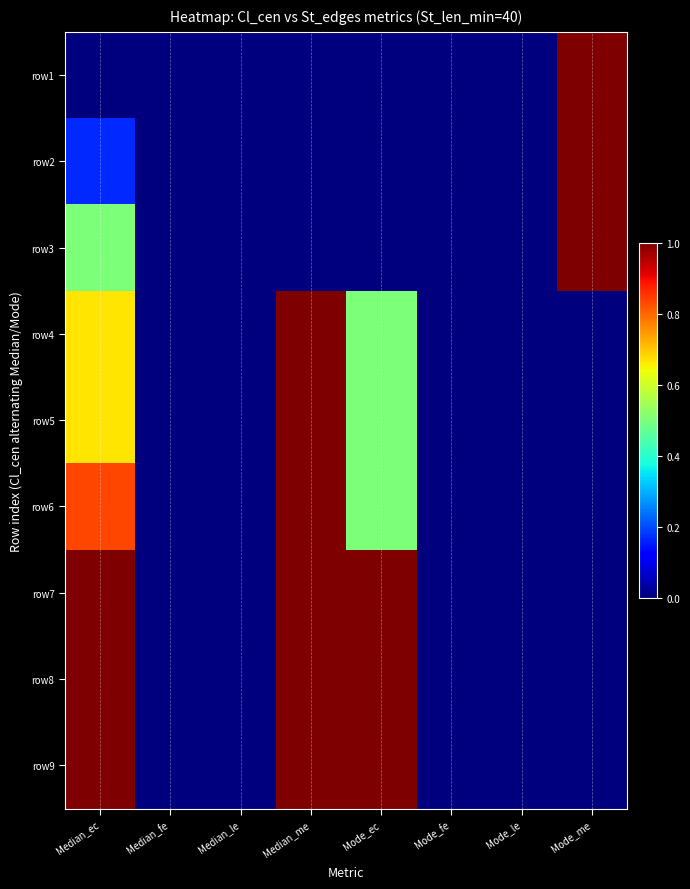

Reading right to left, extract all data points from this chart.

row1: Mode_me=1.0	Mode_le=0.0	Mode_fe=0.0	Mode_ec=0.0	Median_me=0.0	Median_le=0.0	Median_fe=0.0	Median_ec=0.0
row2: Mode_me=1.0	Mode_le=0.0	Mode_fe=0.0	Mode_ec=0.0	Median_me=0.0	Median_le=0.0	Median_fe=0.0	Median_ec=0.2
row3: Mode_me=1.0	Mode_le=0.0	Mode_fe=0.0	Mode_ec=0.0	Median_me=0.0	Median_le=0.0	Median_fe=0.0	Median_ec=0.5
row4: Mode_me=0.0	Mode_le=0.0	Mode_fe=0.0	Mode_ec=0.5	Median_me=1.0	Median_le=0.0	Median_fe=0.0	Median_ec=0.7
row5: Mode_me=0.0	Mode_le=0.0	Mode_fe=0.0	Mode_ec=0.5	Median_me=1.0	Median_le=0.0	Median_fe=0.0	Median_ec=0.7
row6: Mode_me=0.0	Mode_le=0.0	Mode_fe=0.0	Mode_ec=0.5	Median_me=1.0	Median_le=0.0	Median_fe=0.0	Median_ec=0.8
row7: Mode_me=0.0	Mode_le=0.0	Mode_fe=0.0	Mode_ec=1.0	Median_me=1.0	Median_le=0.0	Median_fe=0.0	Median_ec=1.0
row8: Mode_me=0.0	Mode_le=0.0	Mode_fe=0.0	Mode_ec=1.0	Median_me=1.0	Median_le=0.0	Median_fe=0.0	Median_ec=1.0
row9: Mode_me=0.0	Mode_le=0.0	Mode_fe=0.0	Mode_ec=1.0	Median_me=1.0	Median_le=0.0	Median_fe=0.0	Median_ec=1.0